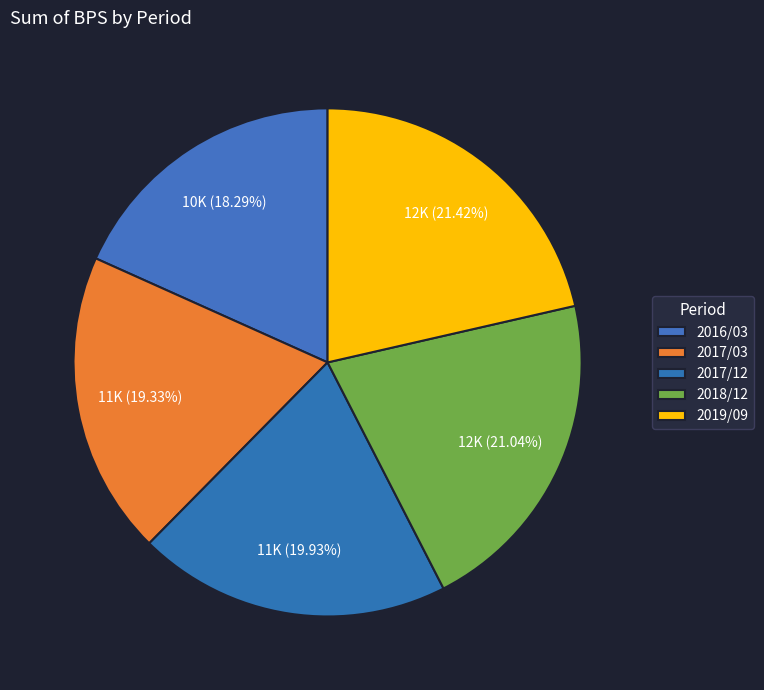

To the nearest percent, what is the combined percentage of 2018/12 and 2017/03?

40%